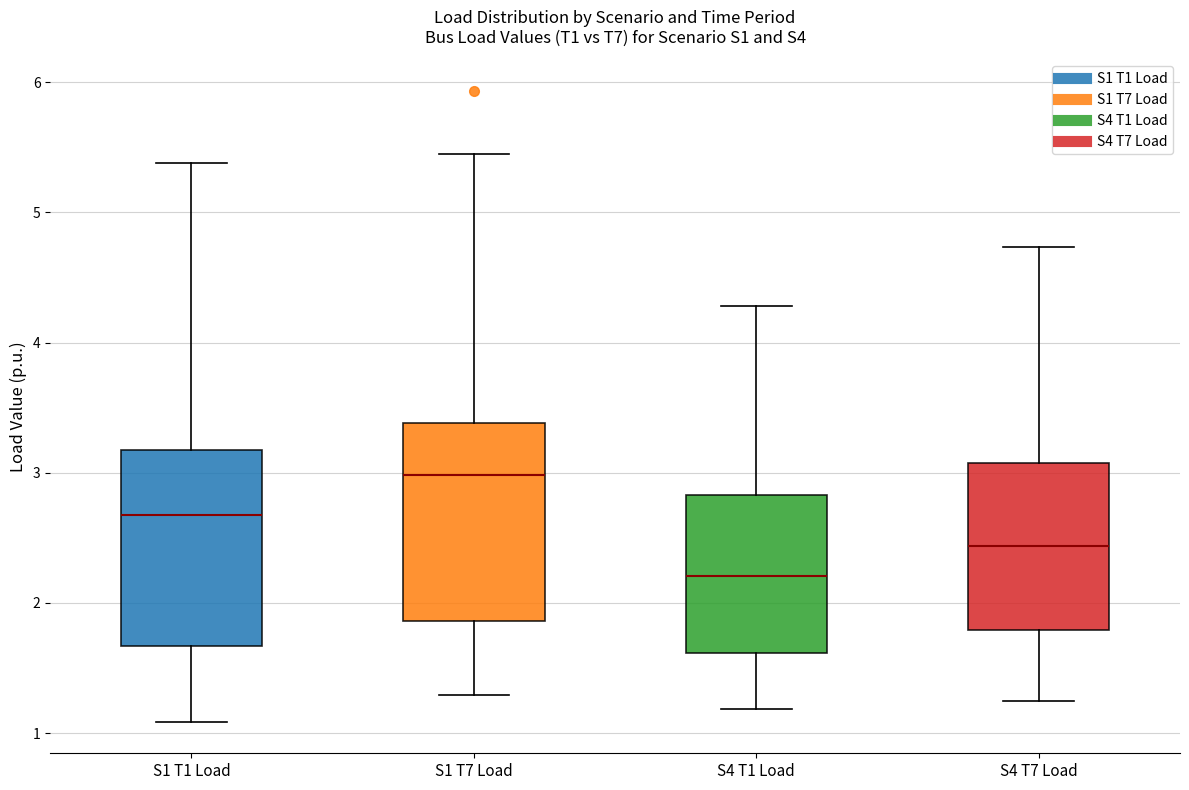

Where does the upper whisker of the box for S4 T1 Load end on the y-axis? The values are not printed on the chart, so give them approximately, as read against the axis.

4.3